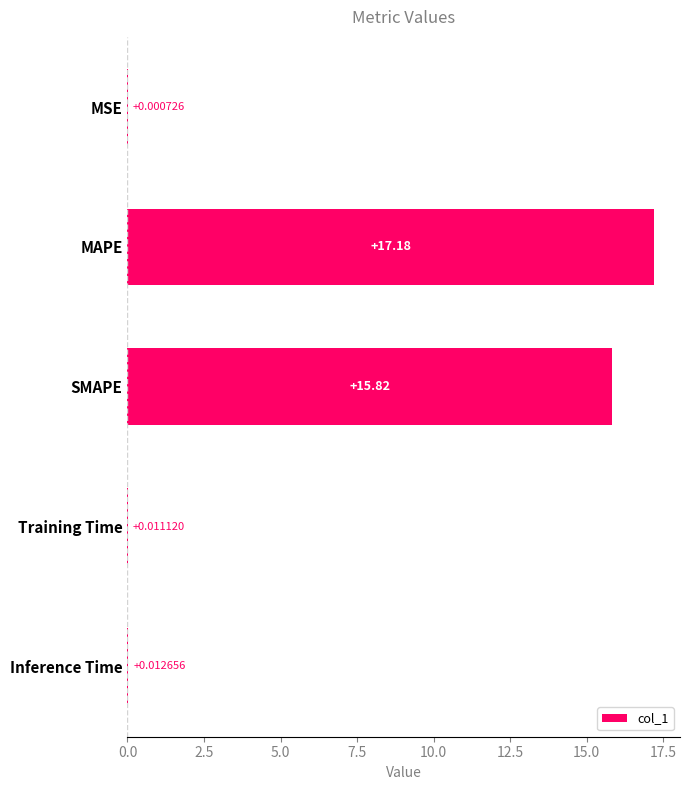

What is the change in value from MSE to MAPE?

+17.2